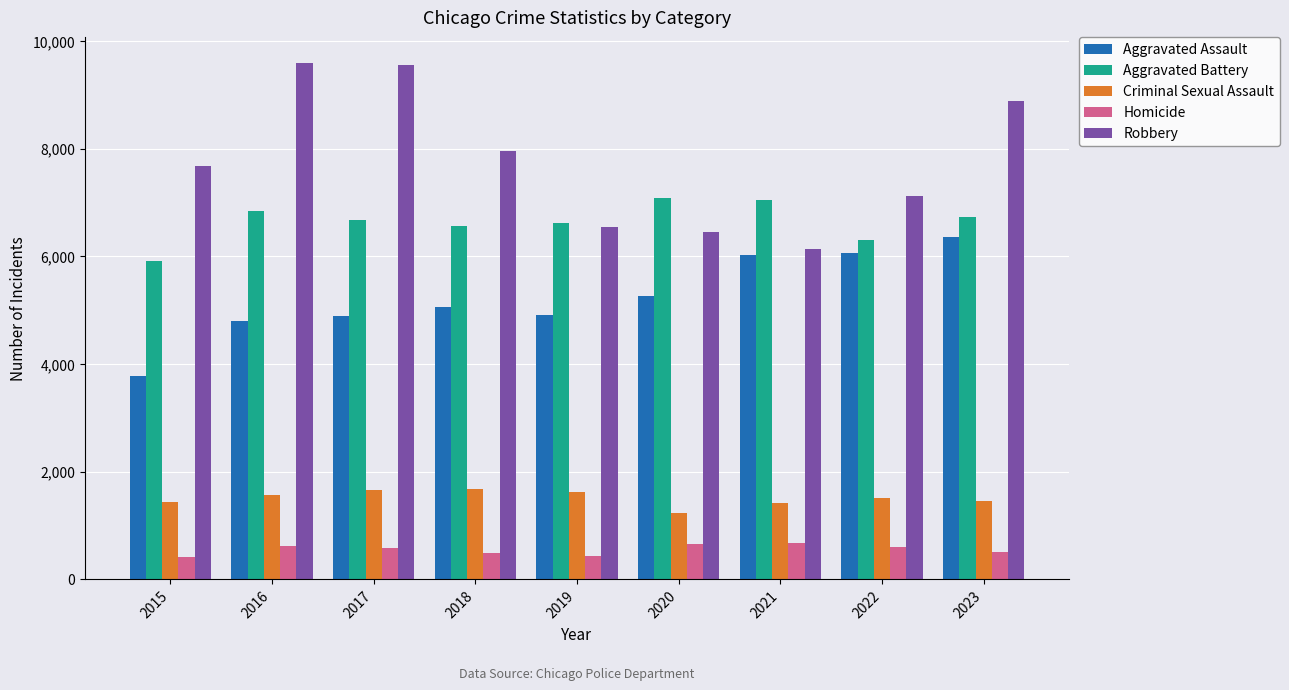

At how many categories does at least one series exceed 6101?

9